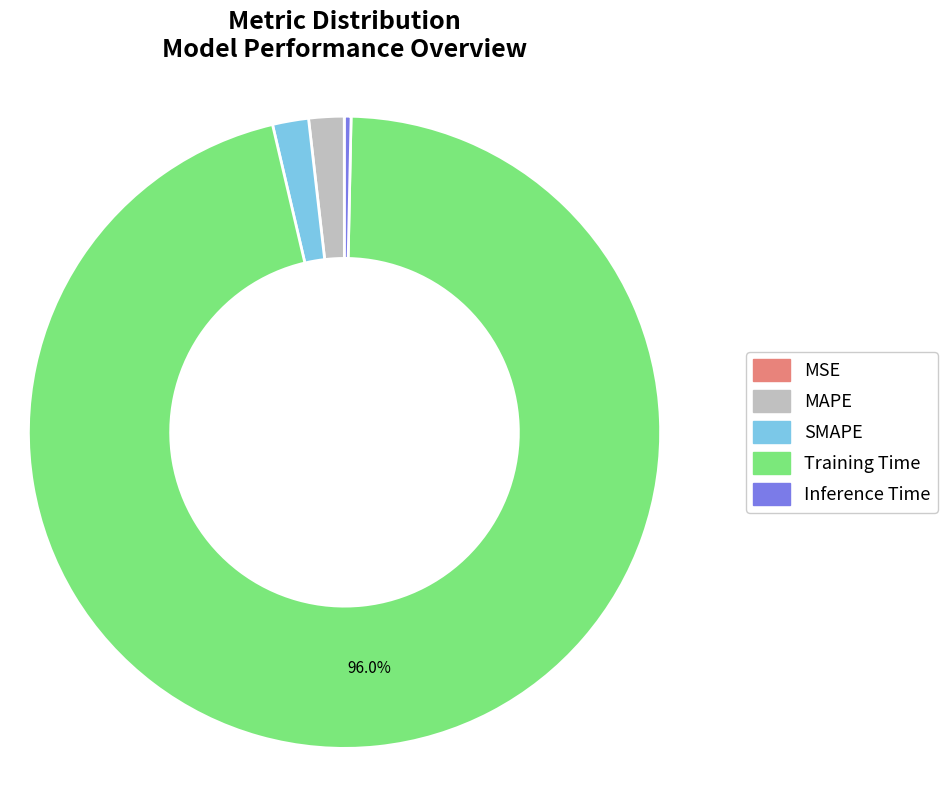

Is Training Time the majority of the pie?

Yes